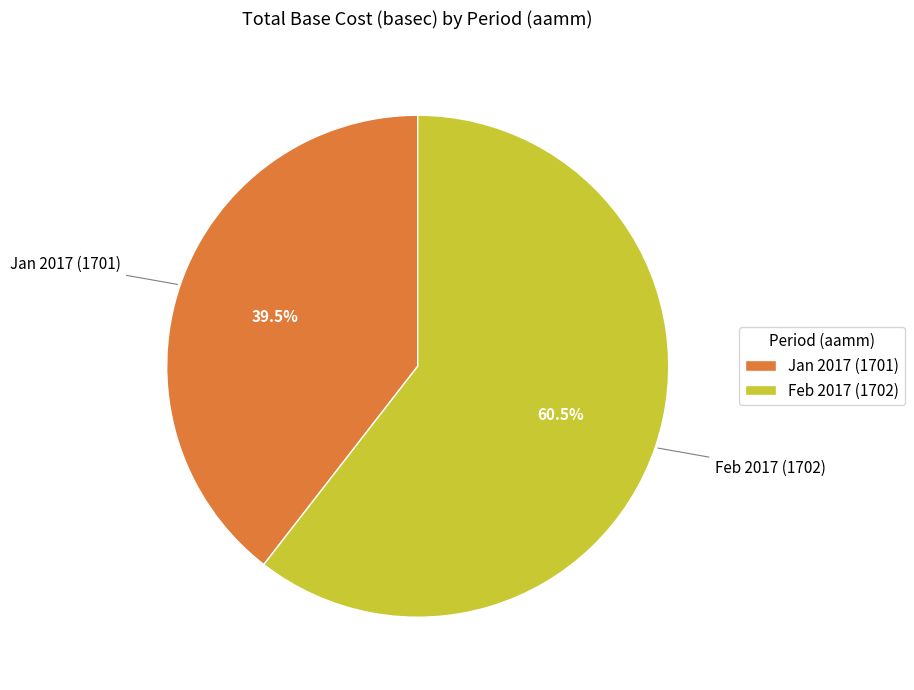

Between Jan 2017 (1701) and Feb 2017 (1702), which is larger?

Feb 2017 (1702)